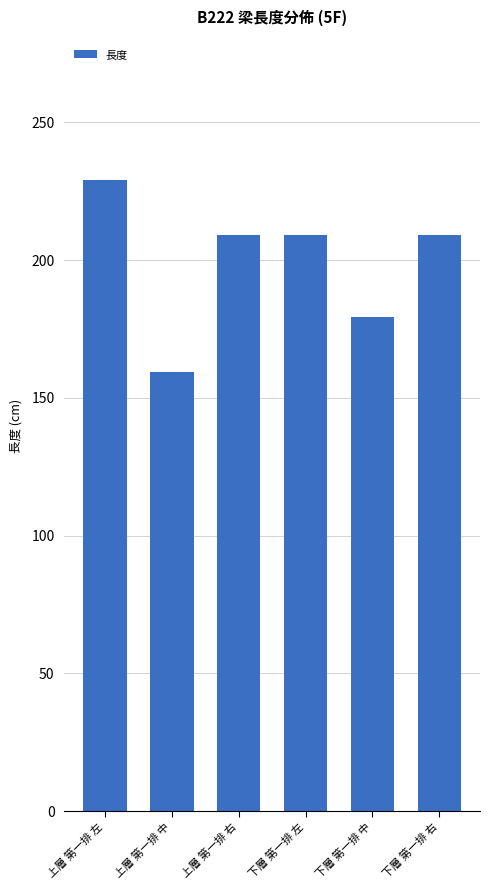

What is the average value?

199.2